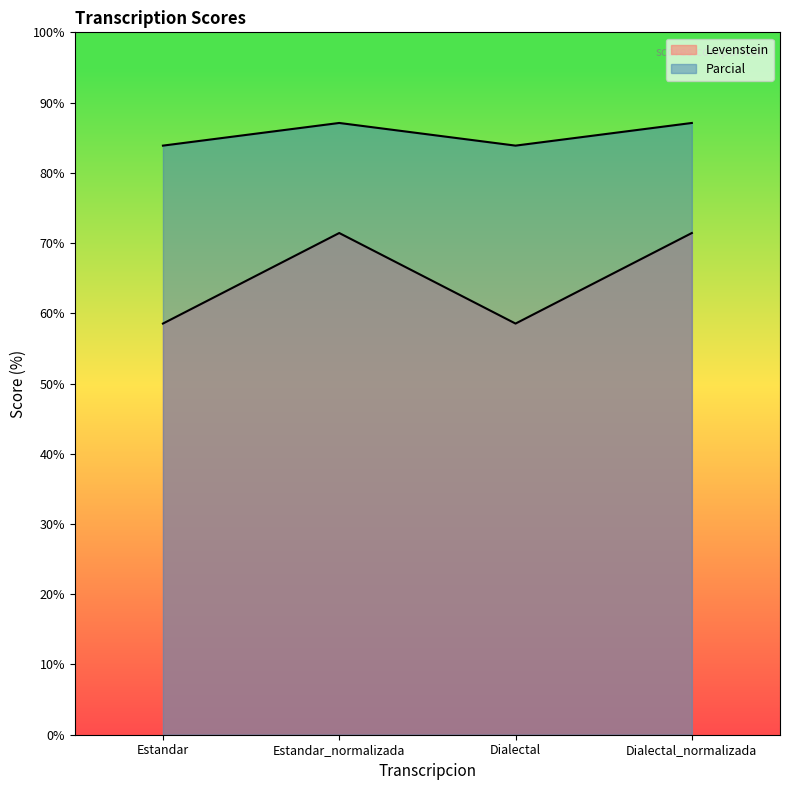

What is the average value of the Parcial series?

85.5